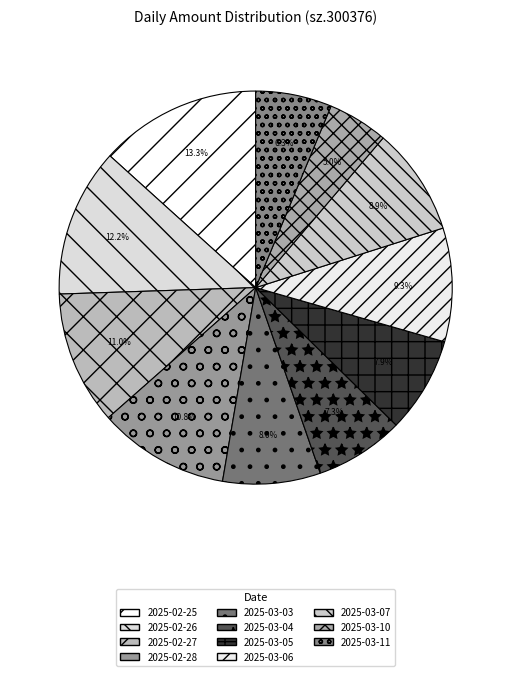

Is it true that 2025-02-25 is 13% of the pie?

True